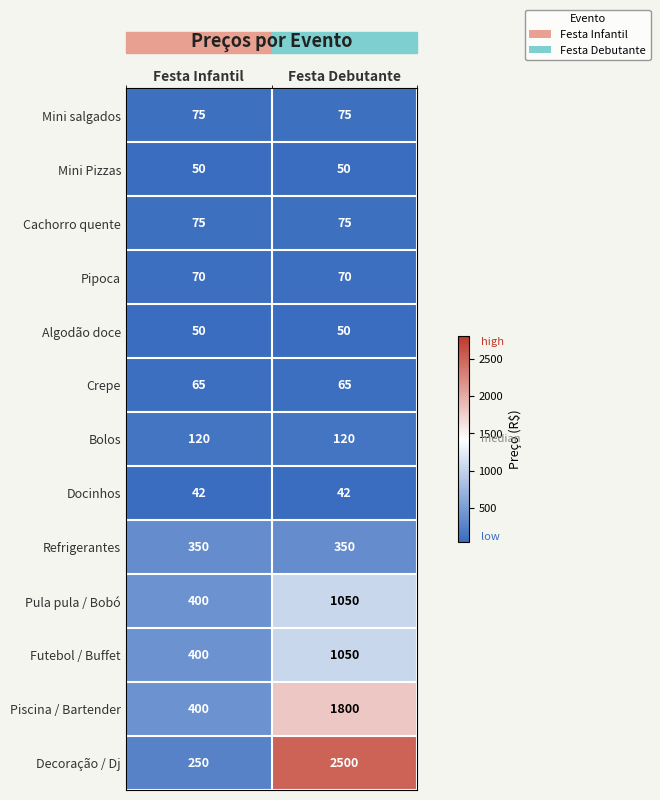

What is the sum of the Refrigerantes values at Festa Infantil and Festa Debutante?

700